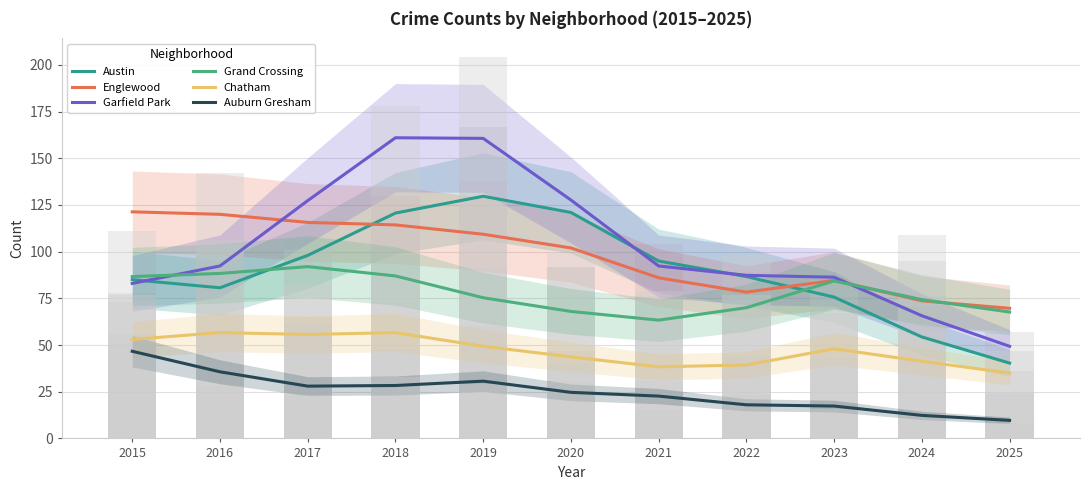

The Austin series shows 37.0 at 2019. True or false?

False